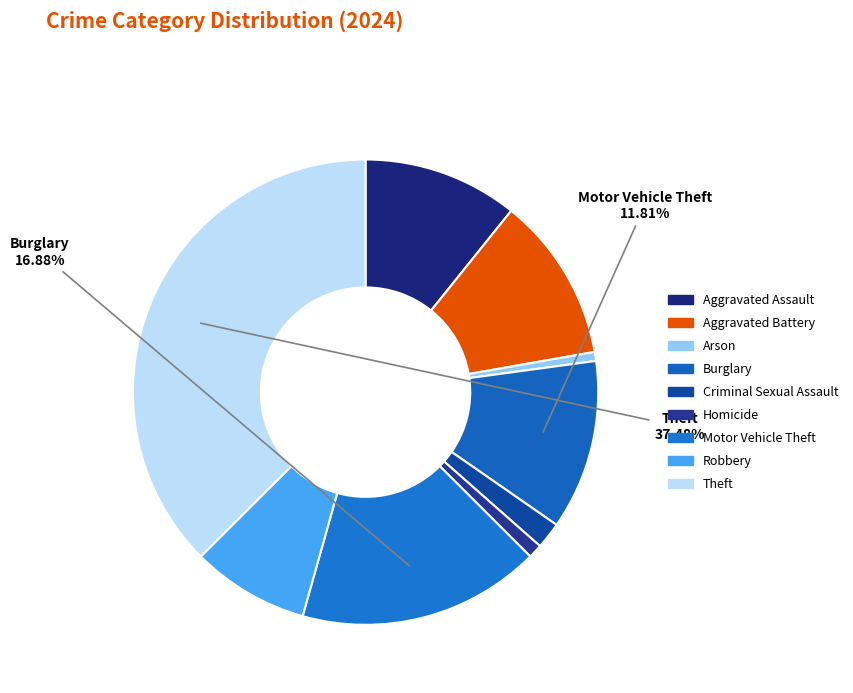

How many slices are in this pie chart?

9